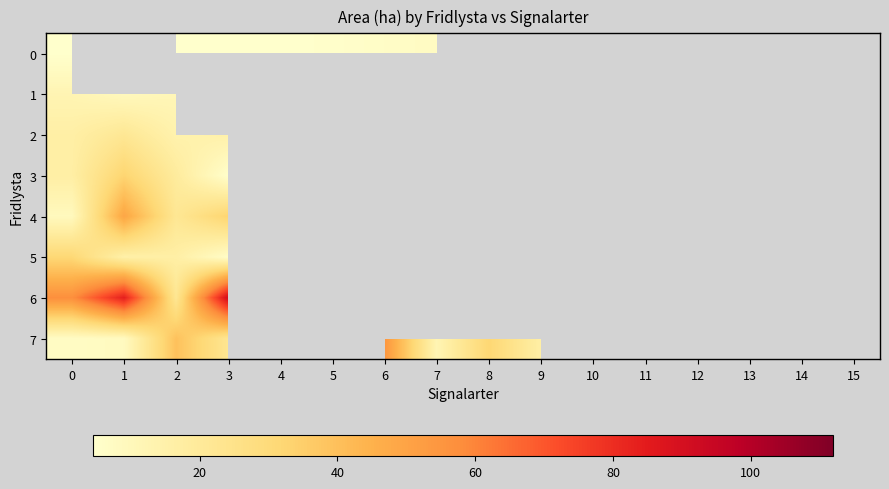

What is the total value across all series at 12?

48.7